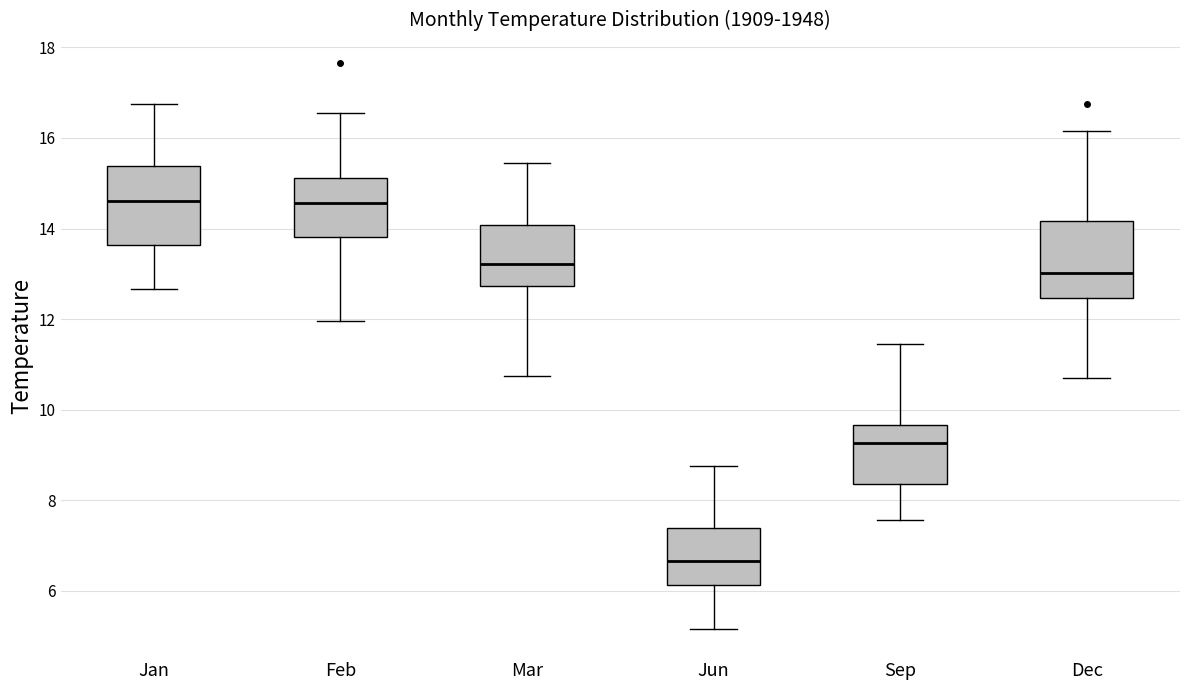

Reading left to right, read every box against the y-axis: the position of its median line, the range the box covers, and the ends of its whiskers. The values are not printed on the chart, so give them approximately, as read against the axis.

Jan: median 14.6, box 13.6 to 15.4, whiskers 12.6 to 16.8
Feb: median 14.6, box 13.8 to 15.2, whiskers 12.0 to 16.6
Mar: median 13.2, box 12.8 to 14.0, whiskers 10.8 to 15.4
Jun: median 6.6, box 6.2 to 7.4, whiskers 5.2 to 8.8
Sep: median 9.2, box 8.4 to 9.6, whiskers 7.6 to 11.4
Dec: median 13.0, box 12.4 to 14.2, whiskers 10.6 to 16.2